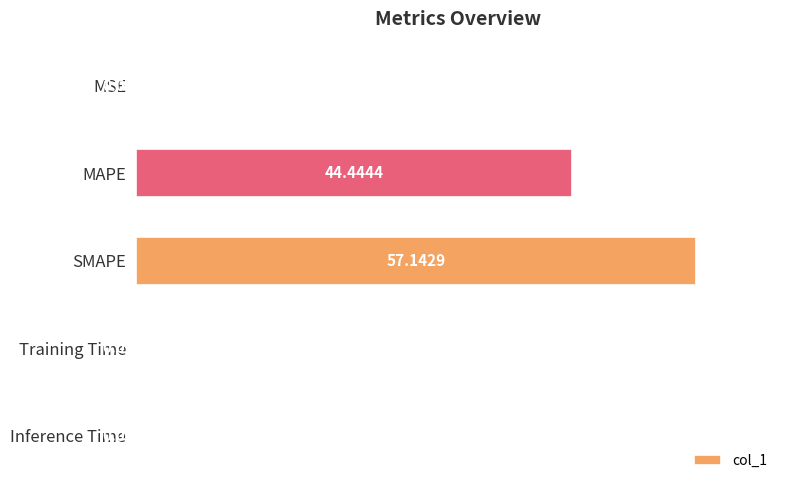

What is the sum of the values at SMAPE and MSE?

57.1